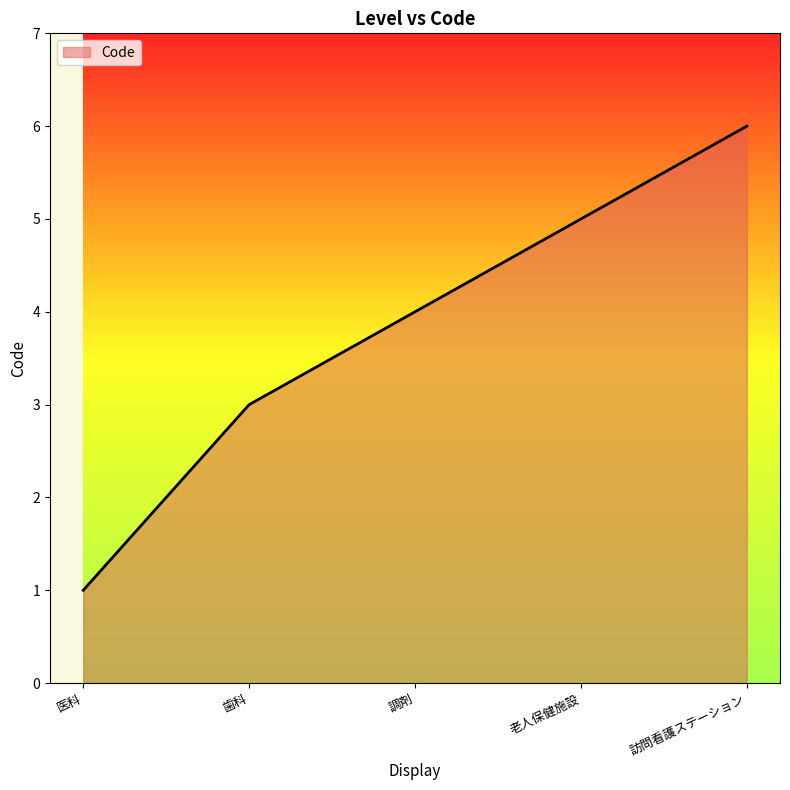

What position from the right is 医科?

5